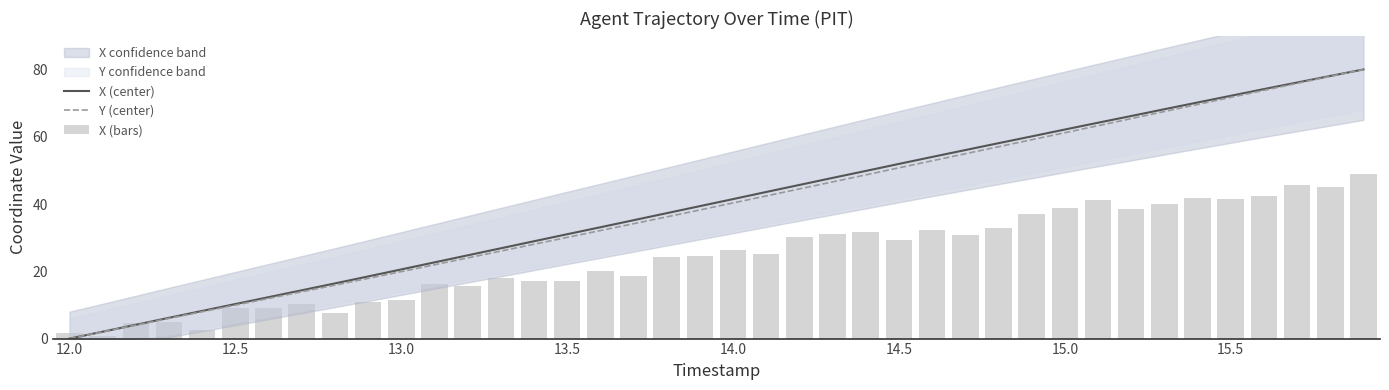

Which category has the lowest value in the X (center) series?

12.0